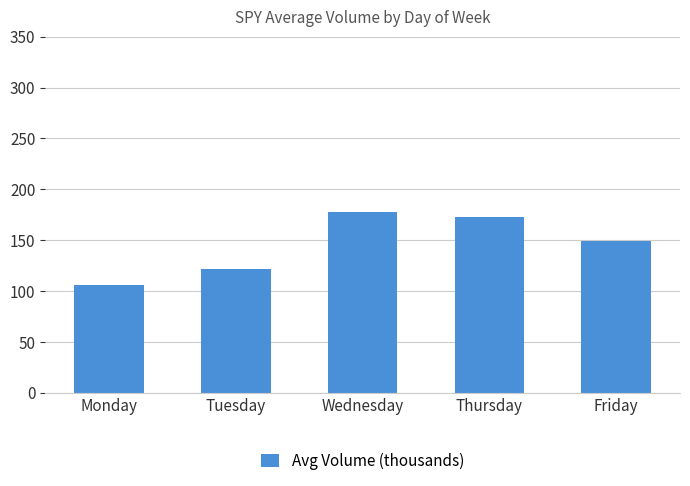

True or false: the data shows 63.8 at Tuesday.

False